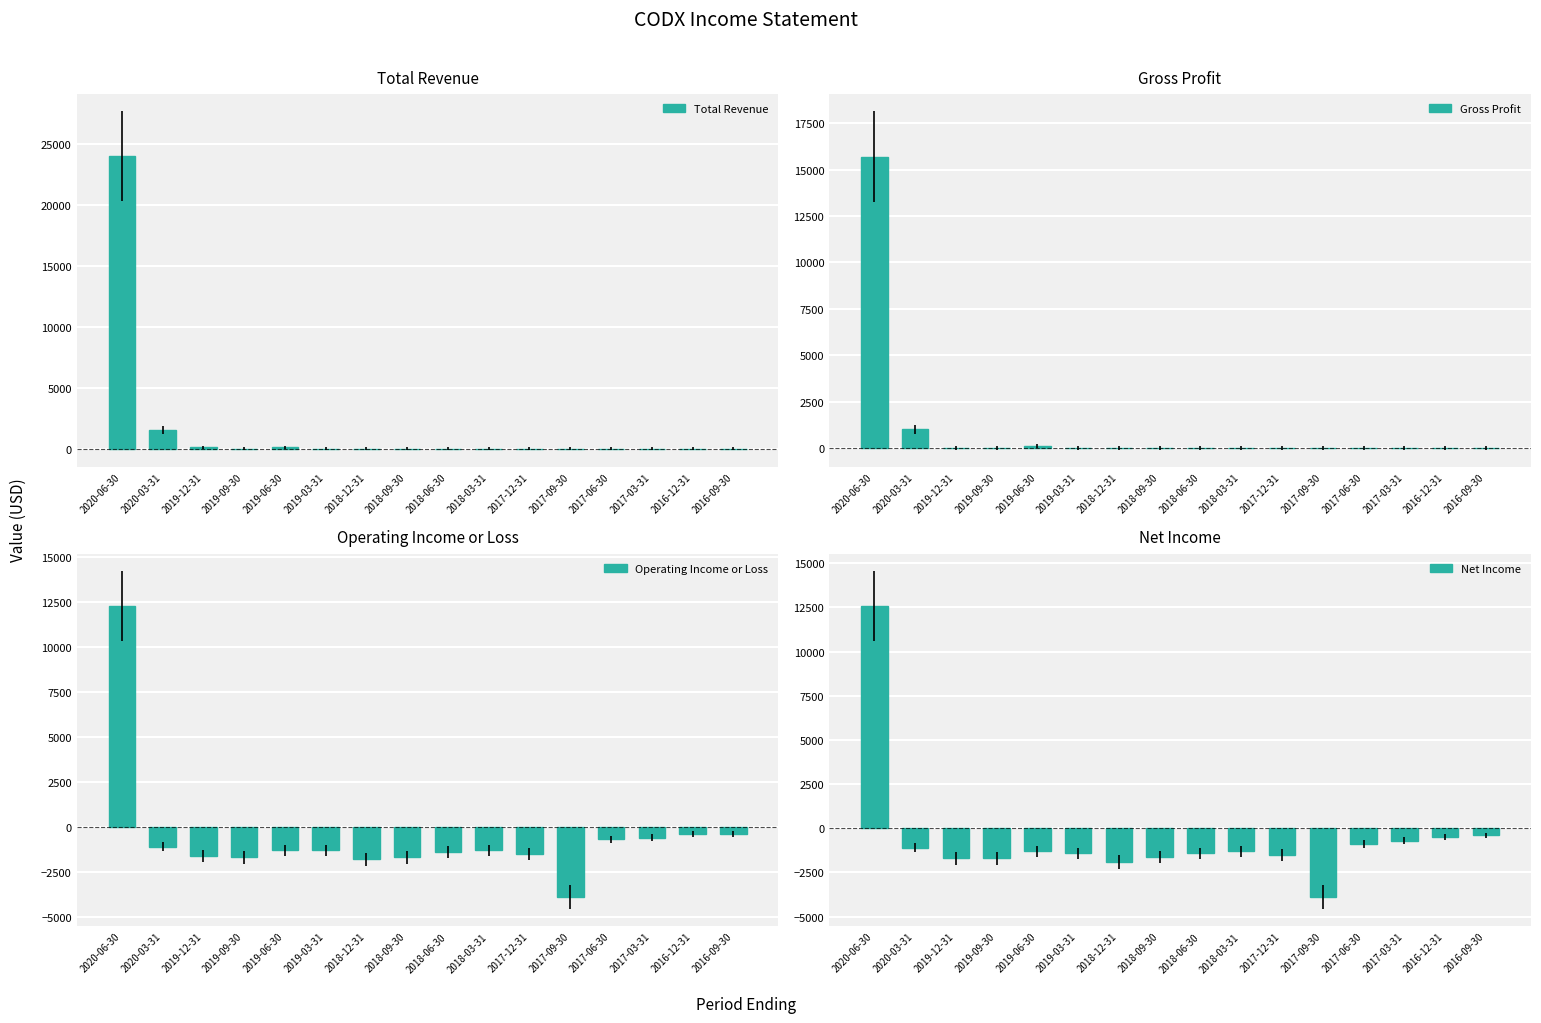

Rank the categories by Operating Income or Loss value from highest to lowest.

2020-06-30, 2016-12-31, 2016-09-30, 2017-03-31, 2017-06-30, 2020-03-31, 2019-06-30, 2019-03-31, 2018-03-31, 2018-06-30, 2017-12-31, 2019-12-31, 2019-09-30, 2018-09-30, 2018-12-31, 2017-09-30